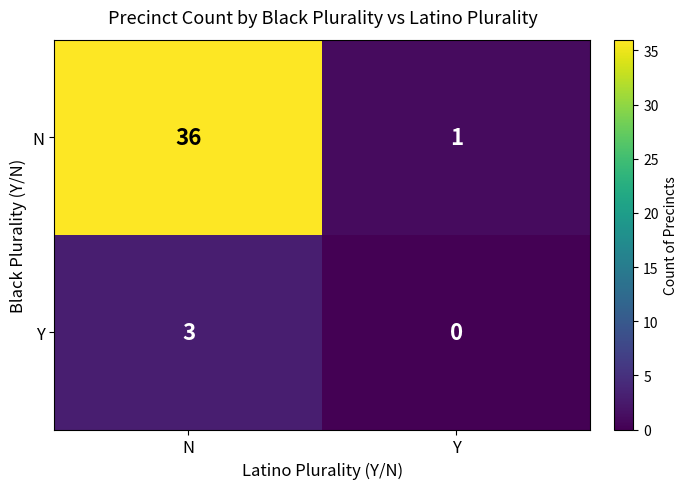

What is the greatest value displayed?

36